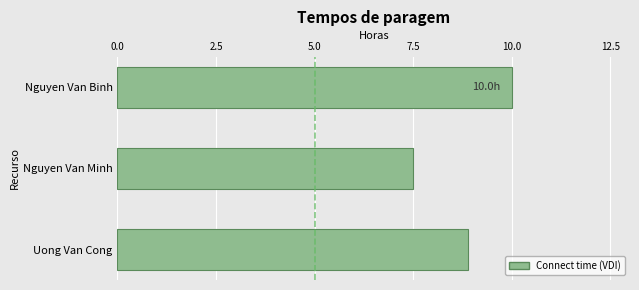

What is the smallest value displayed?

7.5